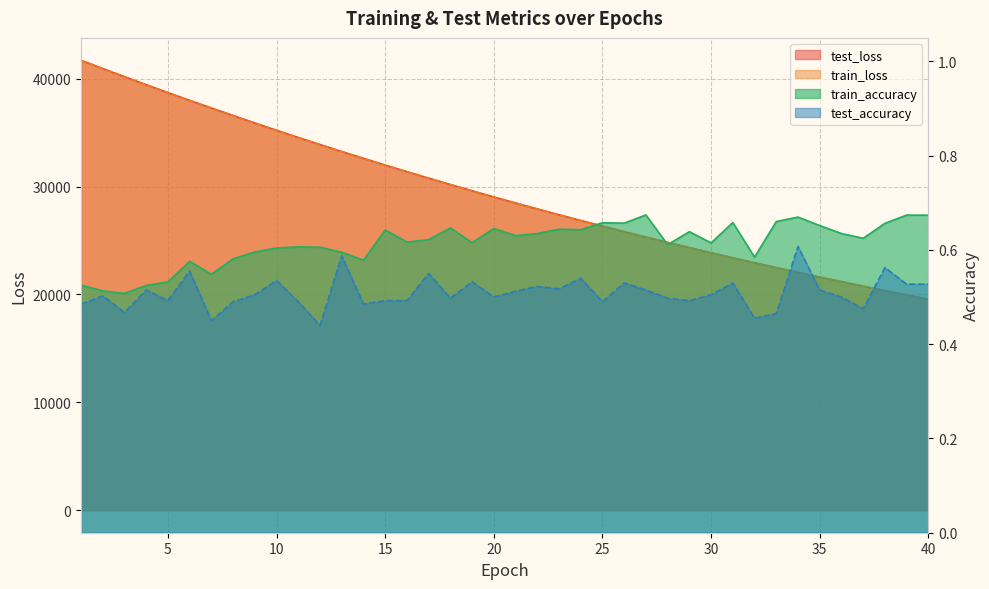

What is the sum of all test_accuracy values?

20.4